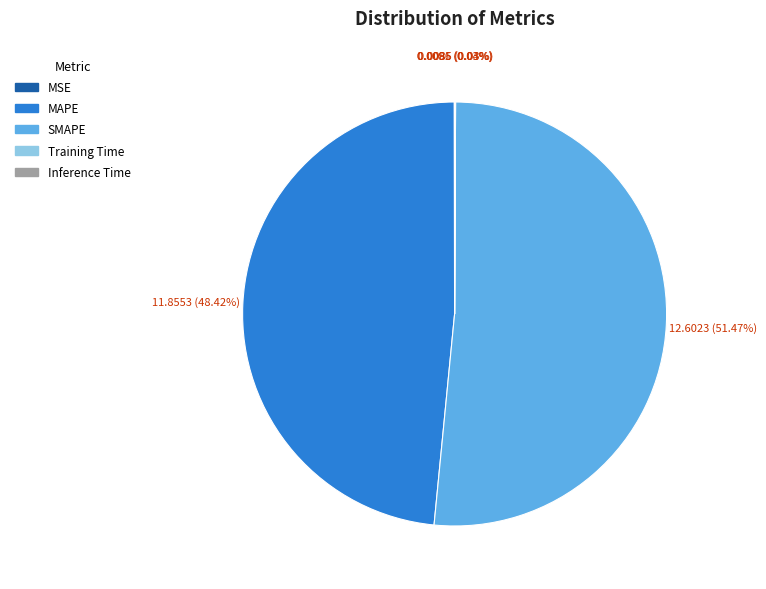

Does SMAPE account for over 50% of the chart?

Yes